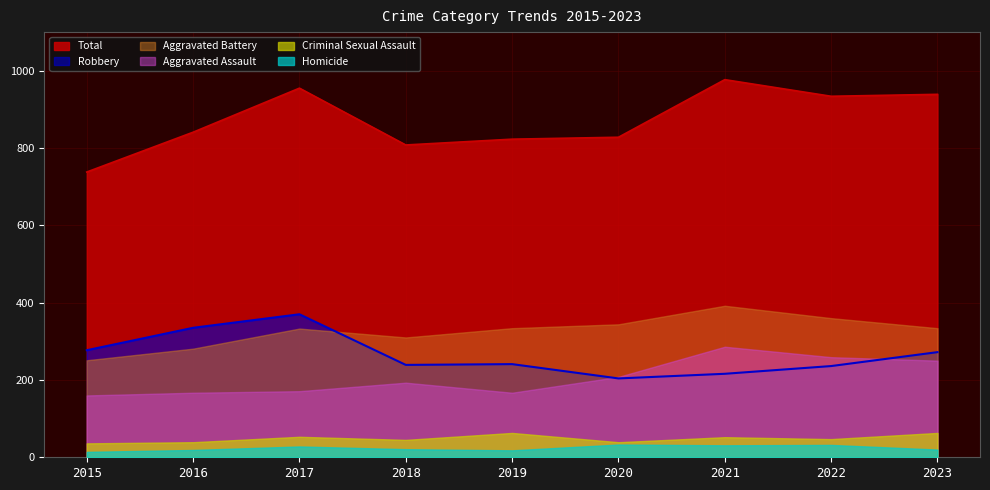

Which category has the lowest value across all series?

2015